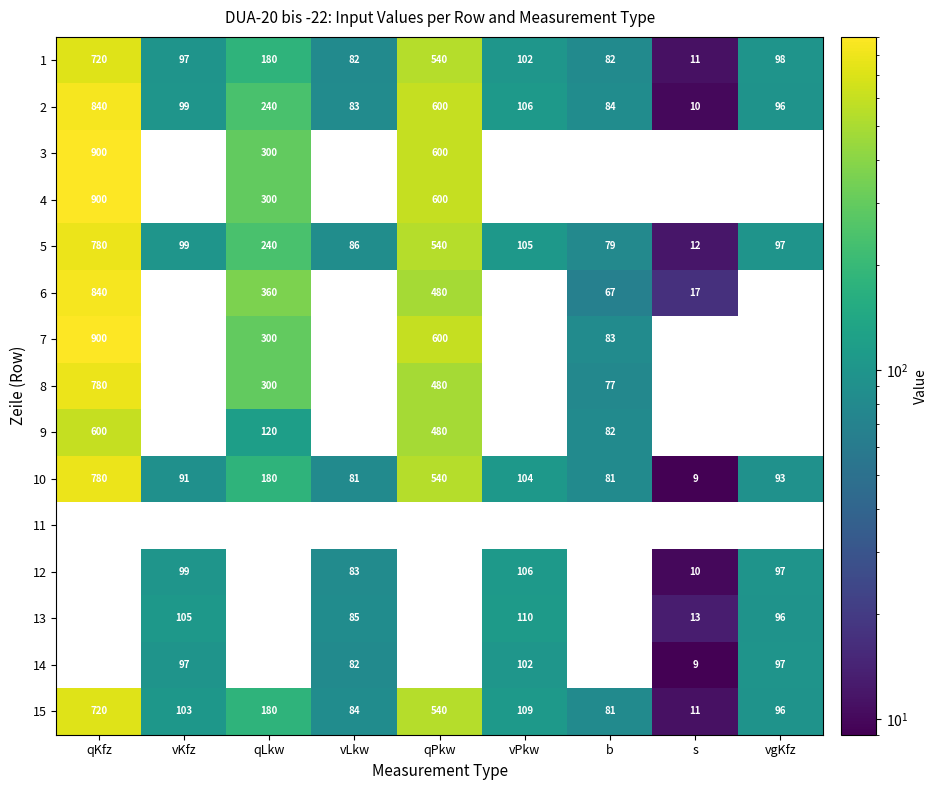

What is the sum of the 6 values at qLkw and qKfz?

1200